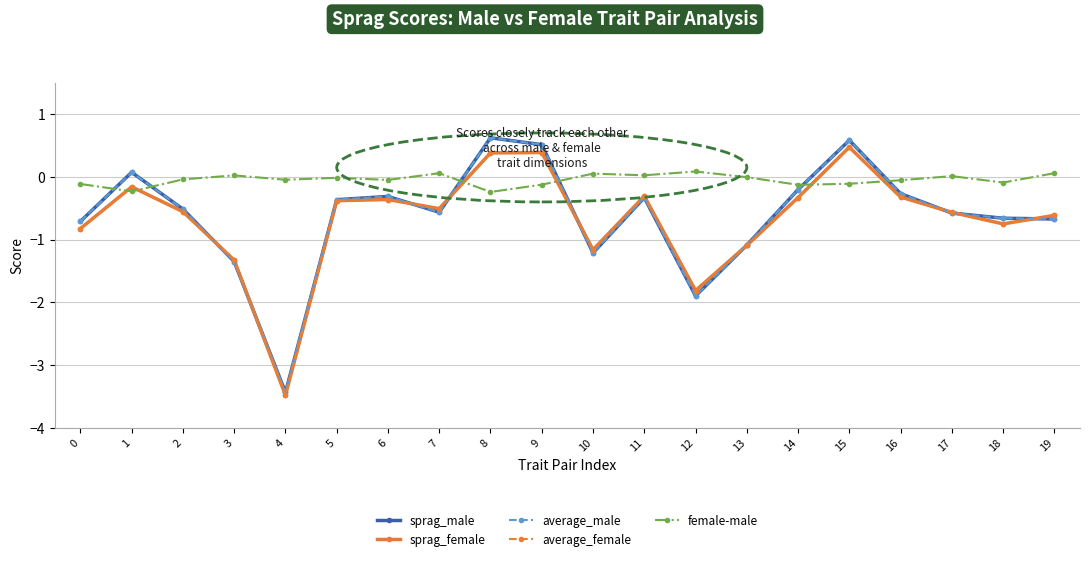

At which label is sprag_male closest to -1?

13